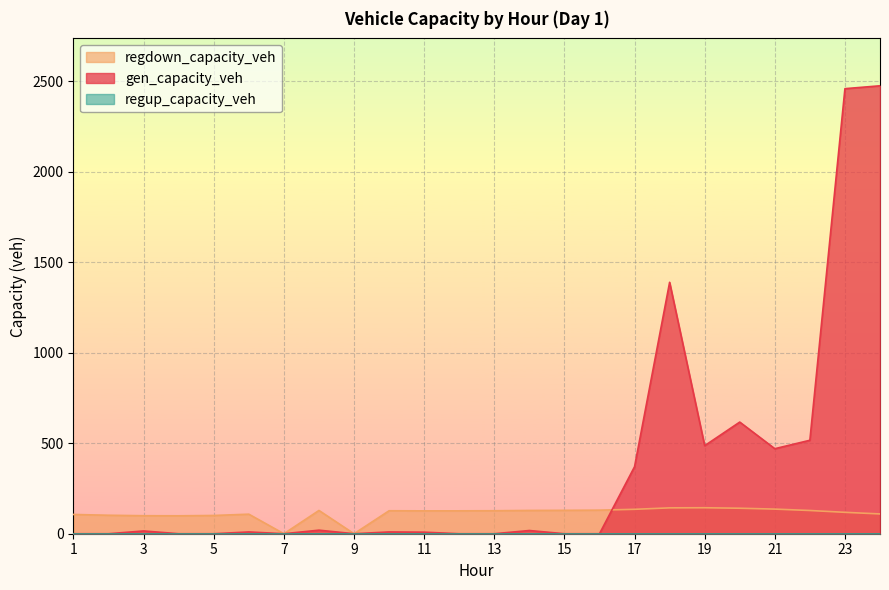

Which series has the widest spread of values?

gen_capacity_veh